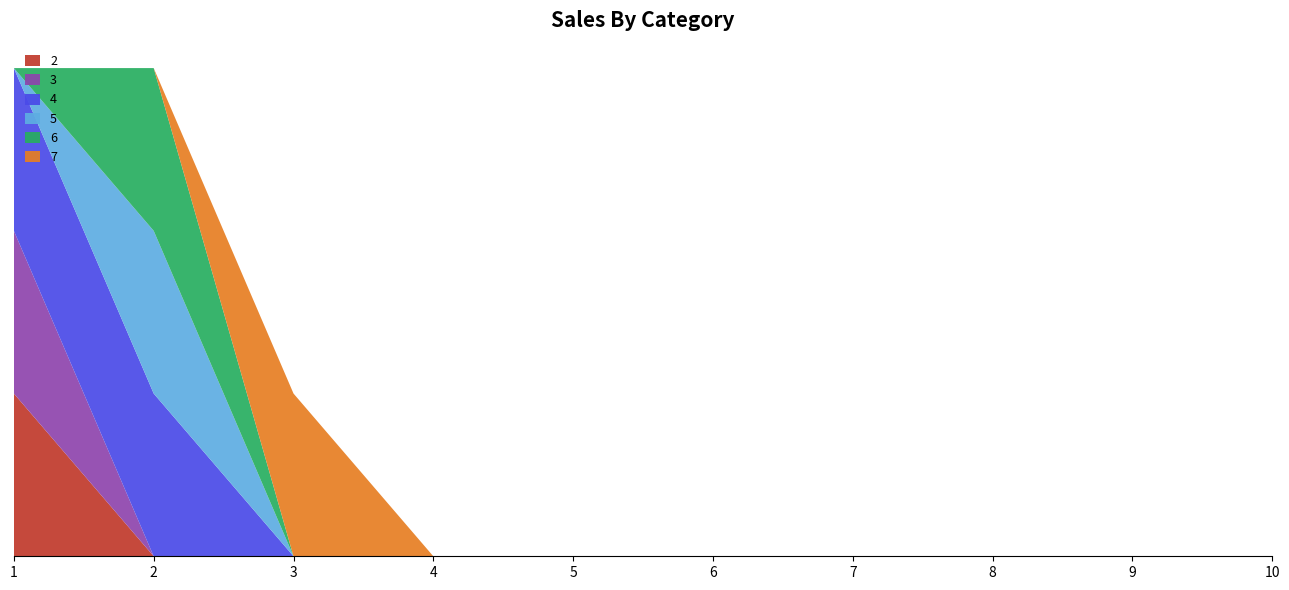

Reading left to right, extract all data points from this chart.

2: 1=1	2=0	3=0	4=0	5=0	6=0	7=0	8=0	9=0	10=0
3: 1=1	2=0	3=0	4=0	5=0	6=0	7=0	8=0	9=0	10=0
4: 1=1	2=1	3=0	4=0	5=0	6=0	7=0	8=0	9=0	10=0
5: 1=0	2=1	3=0	4=0	5=0	6=0	7=0	8=0	9=0	10=0
6: 1=0	2=1	3=0	4=0	5=0	6=0	7=0	8=0	9=0	10=0
7: 1=0	2=0	3=1	4=0	5=0	6=0	7=0	8=0	9=0	10=0